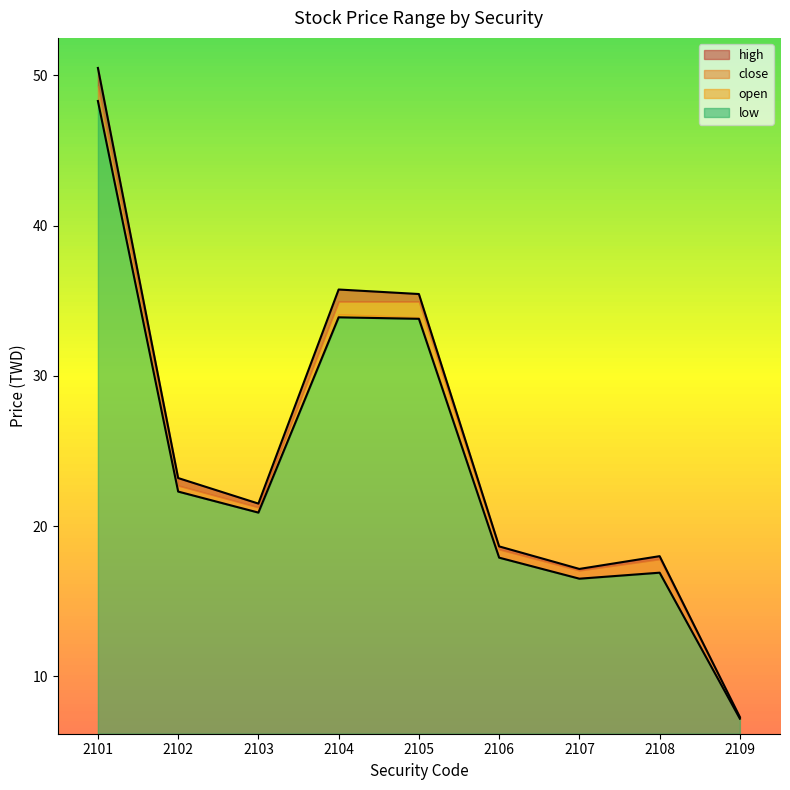

What is the difference between the maximum and minimum values in the high series?

43.2